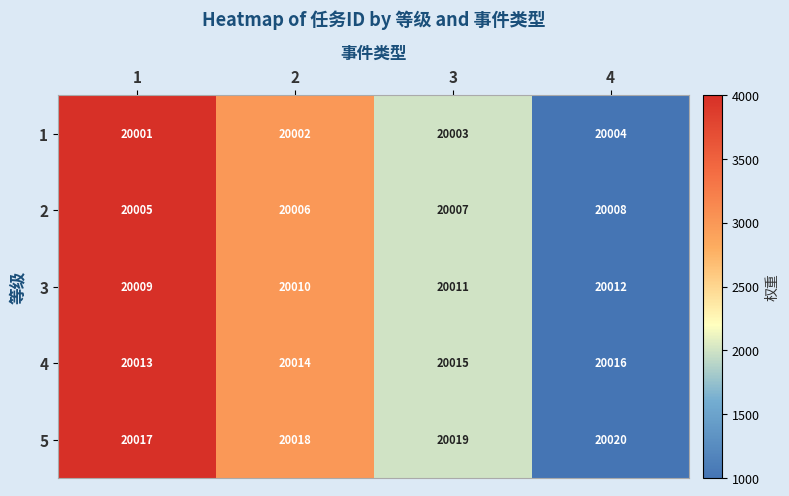

Rank the series by their maximum value, from lowest to highest.

1, 2, 3, 4, 5